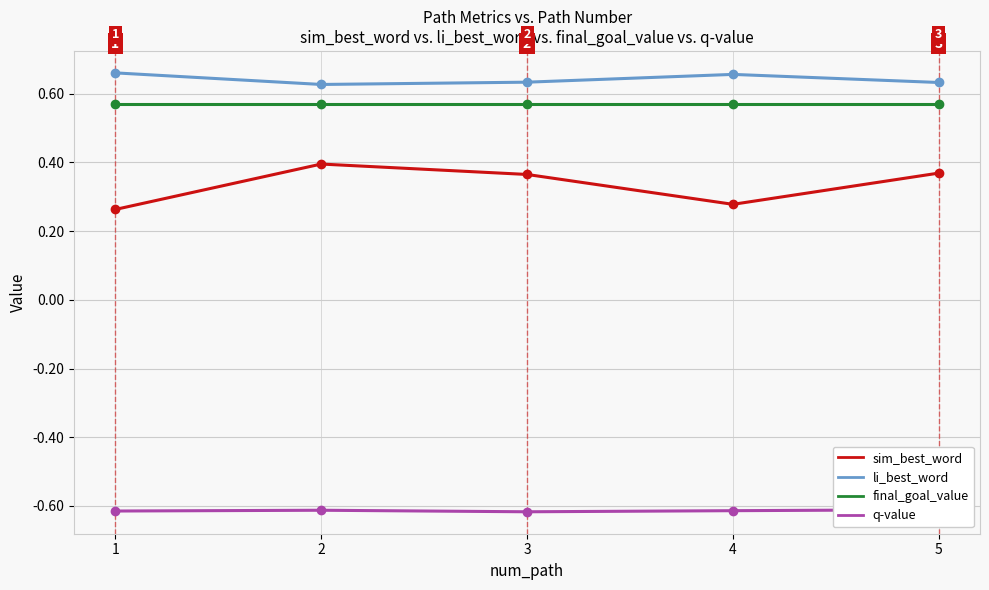

What is the lowest value of the final_goal_value series?

0.6